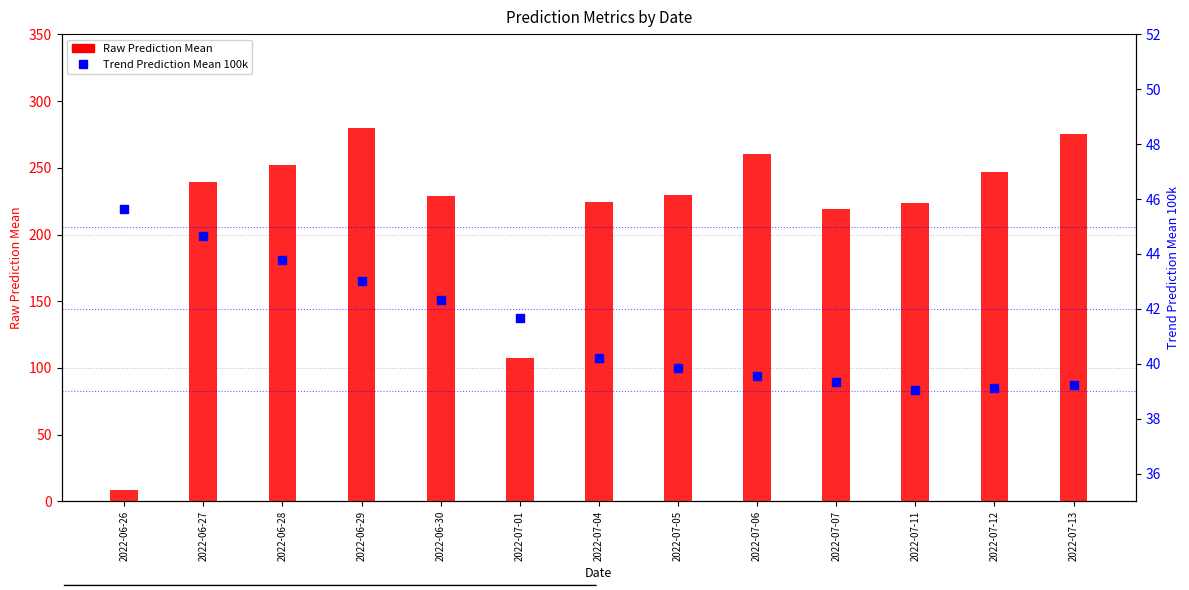

Is the value of Trend Prediction Mean 100k at 2022-07-12 greater than the value of Raw Prediction Mean at 2022-07-07?

No